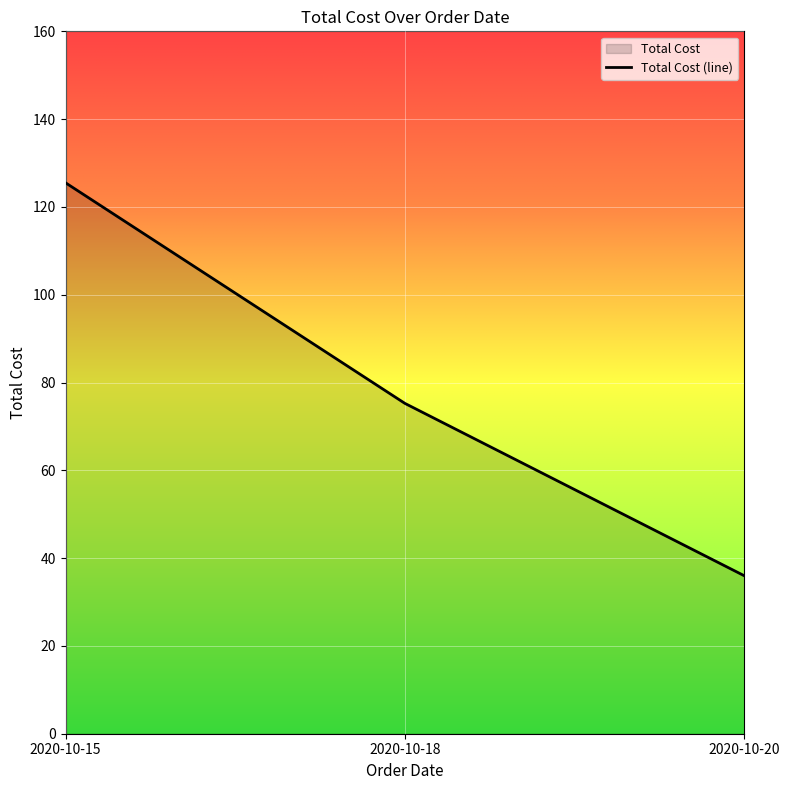

Where does the data first go above 75?

2020-10-15